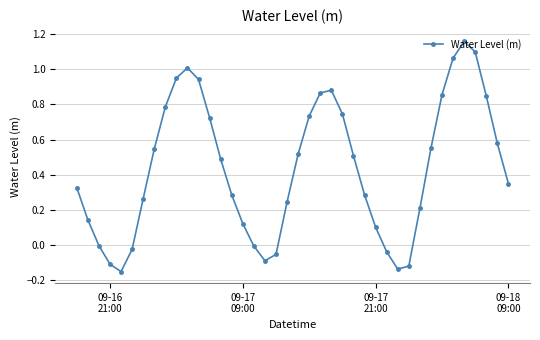

What is the sum of all values?

17.4